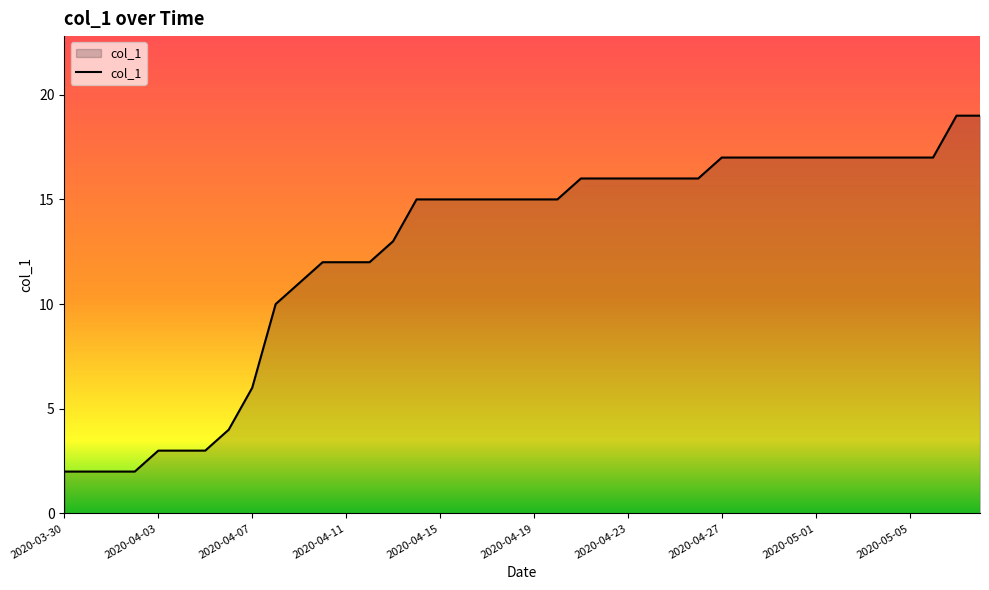

What is the greatest value displayed?

19